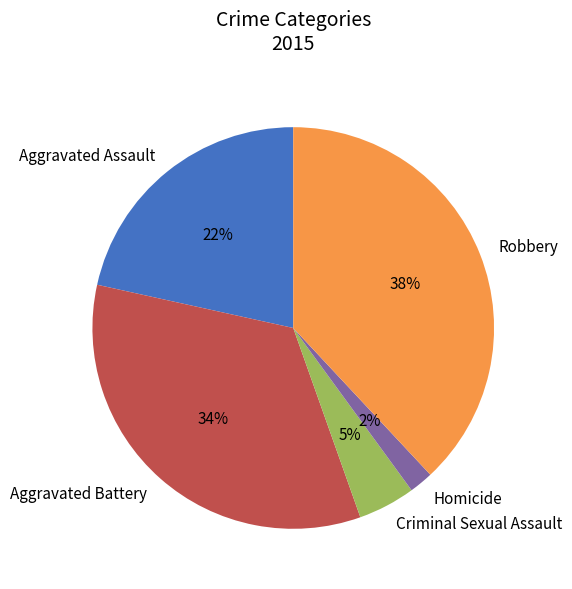

Combined, do Aggravated Assault and Aggravated Battery account for over 50%?

Yes